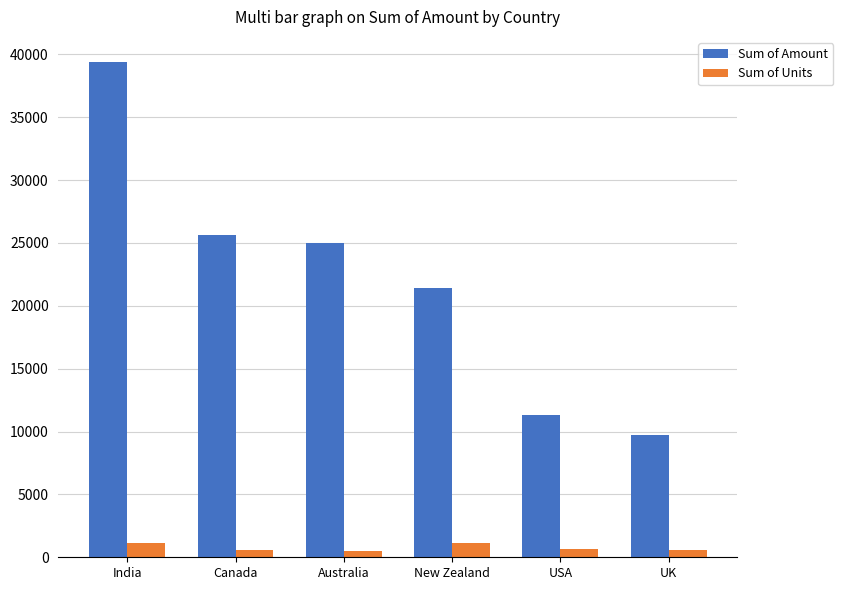

True or false: Sum of Units has a value of 693 at USA.

True